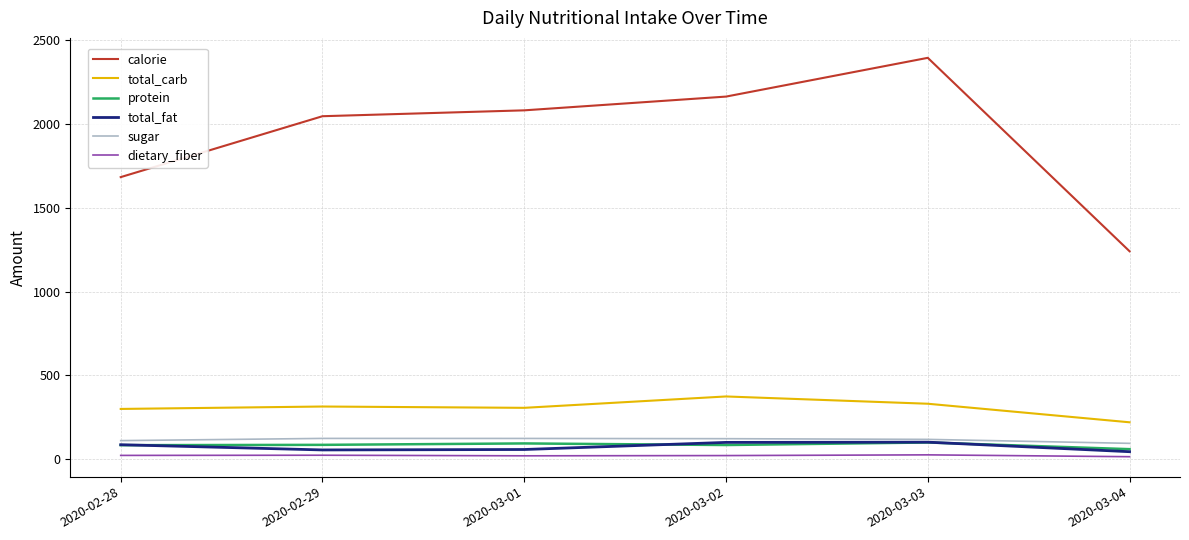

Count the number of data series in this chart.

6